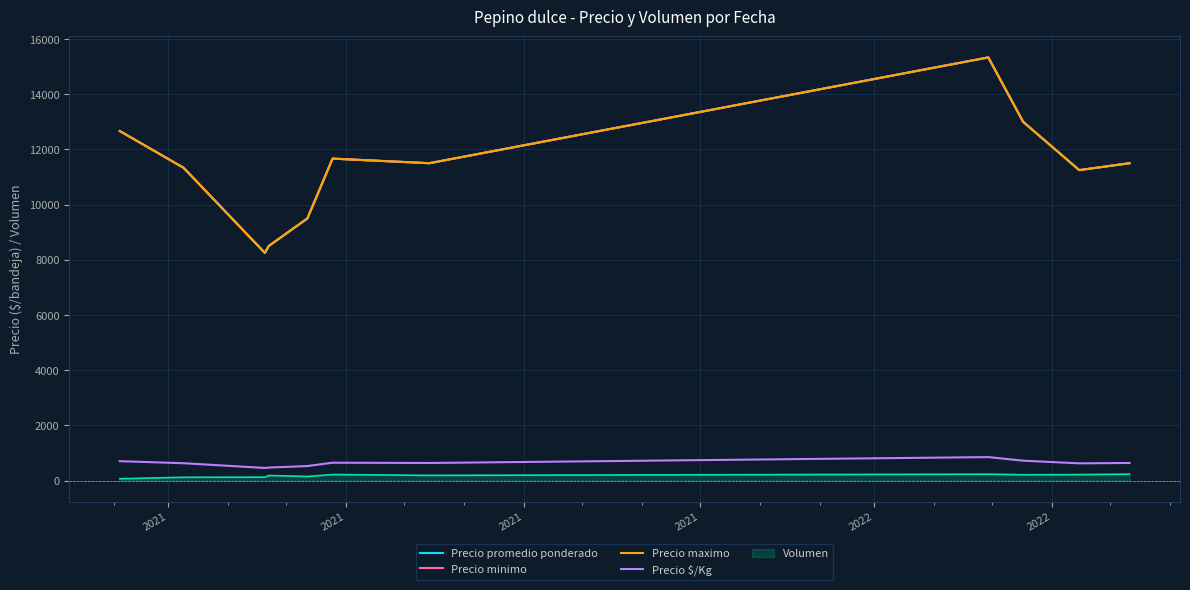

True or false: Precio maximo and Precio $/Kg cross at least once.

False